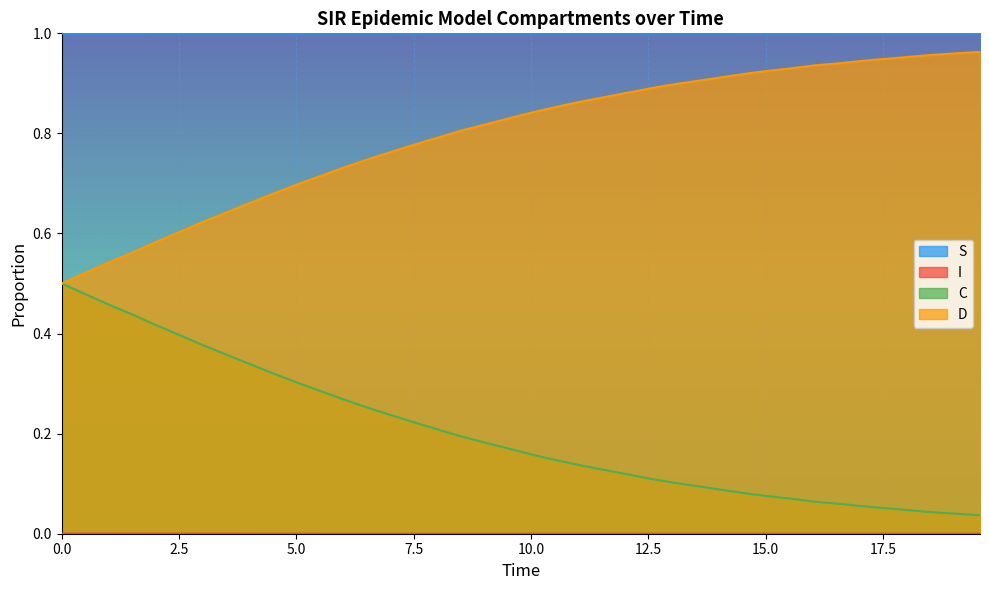

True or false: C and S cross at least once.

False